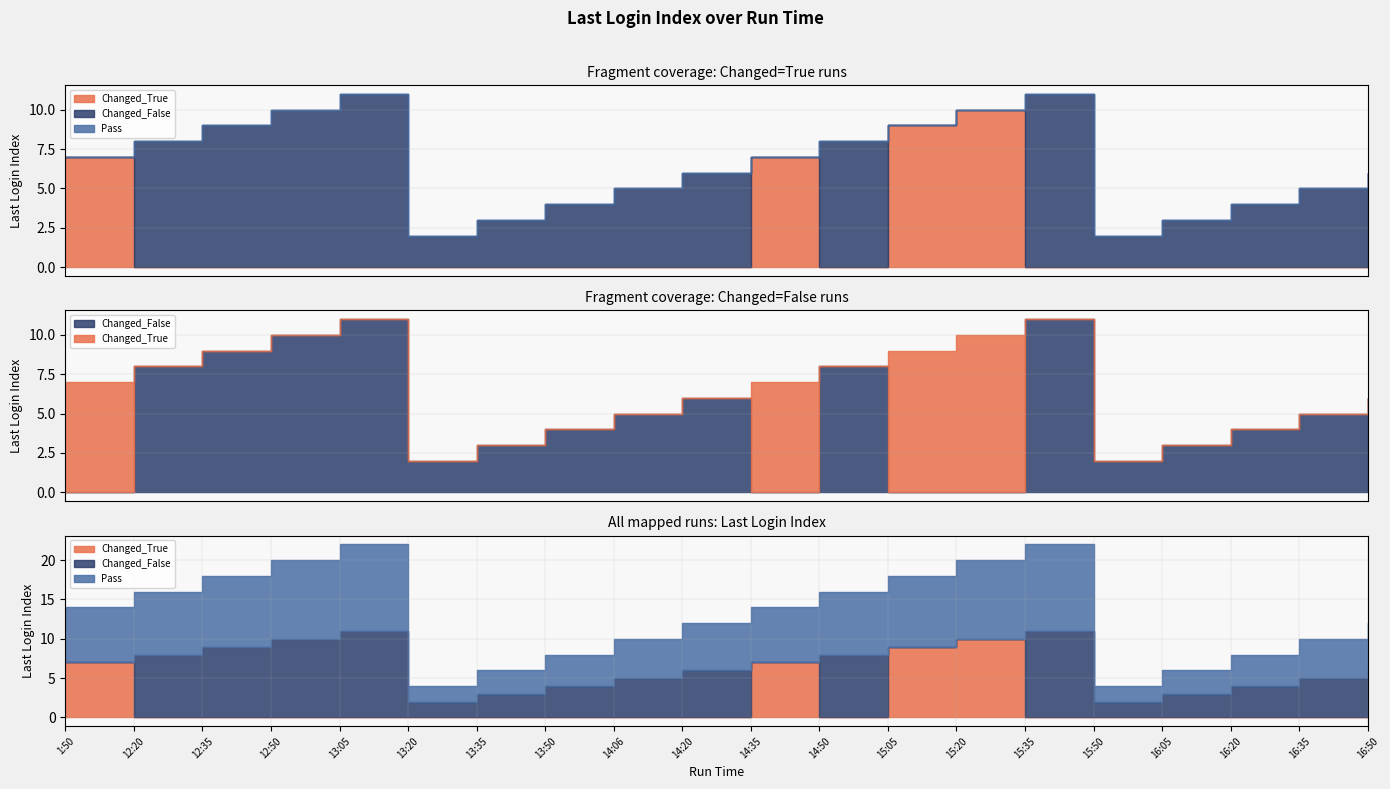

Between which two adjacent categories do Changed_True and Changed_False first intersect?

1:50 and 12:20